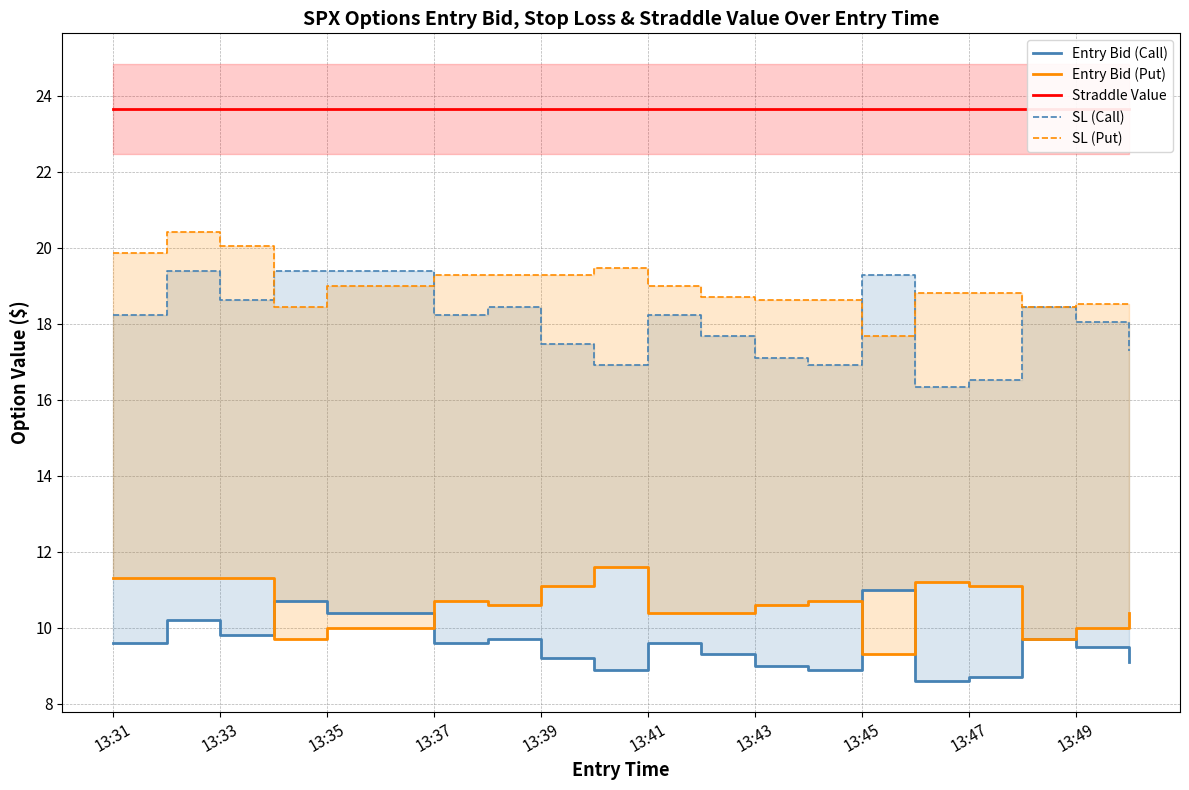

True or false: SL (Call) and Straddle Value intersect in this chart.

False